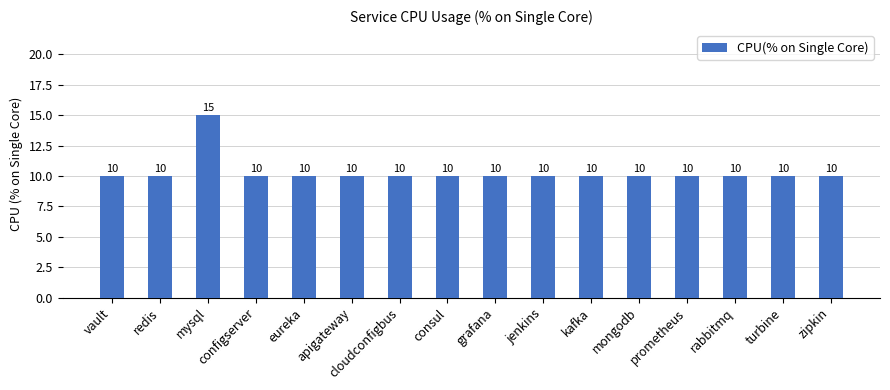

Does the chart contain any negative values?

No